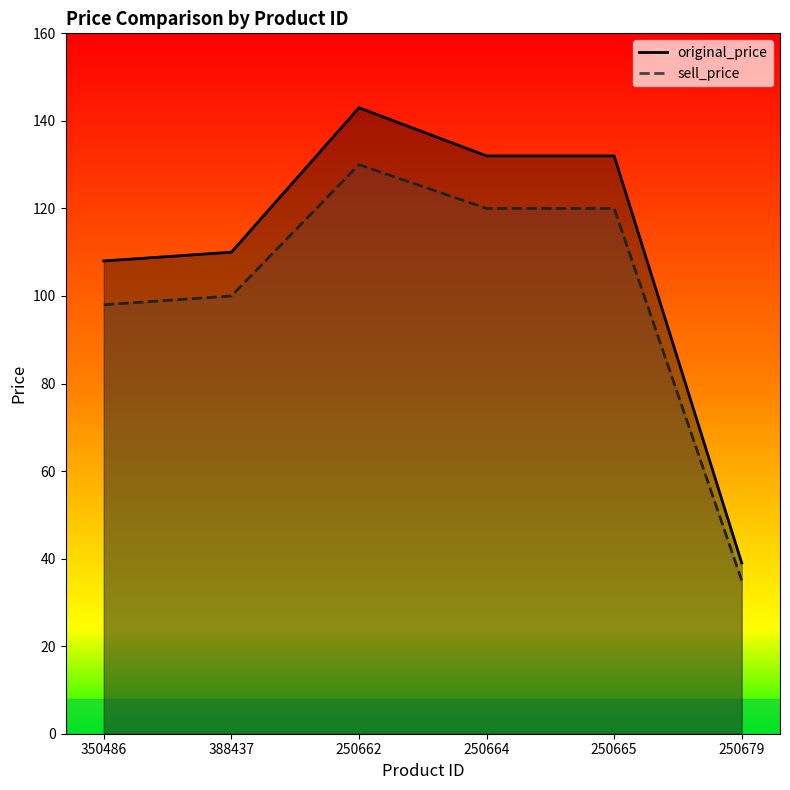

Which category has the highest value in the original_price series?

250662